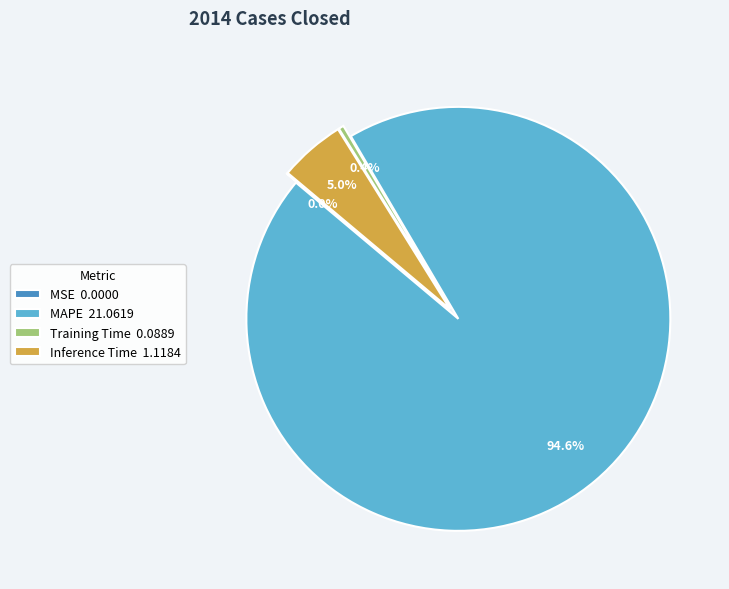

Which slice represents more than half of the pie?

MAPE